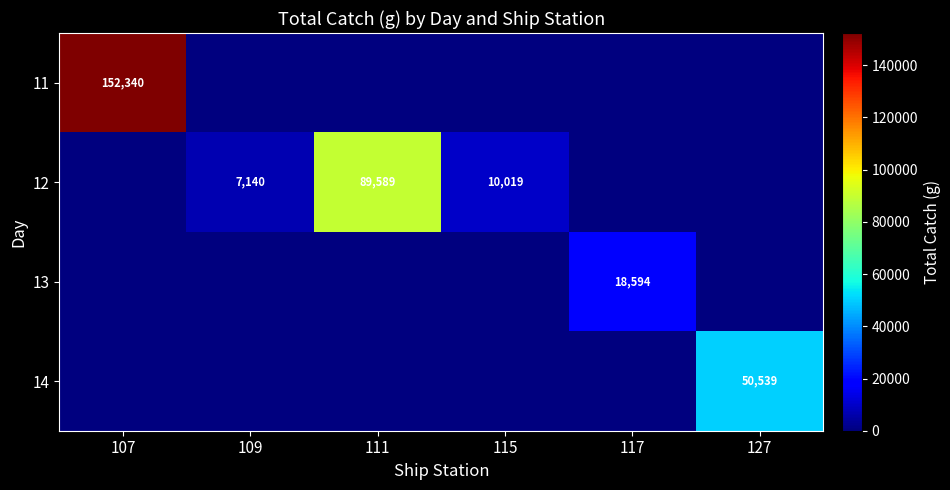

Which series has the largest range (max minus min)?

11